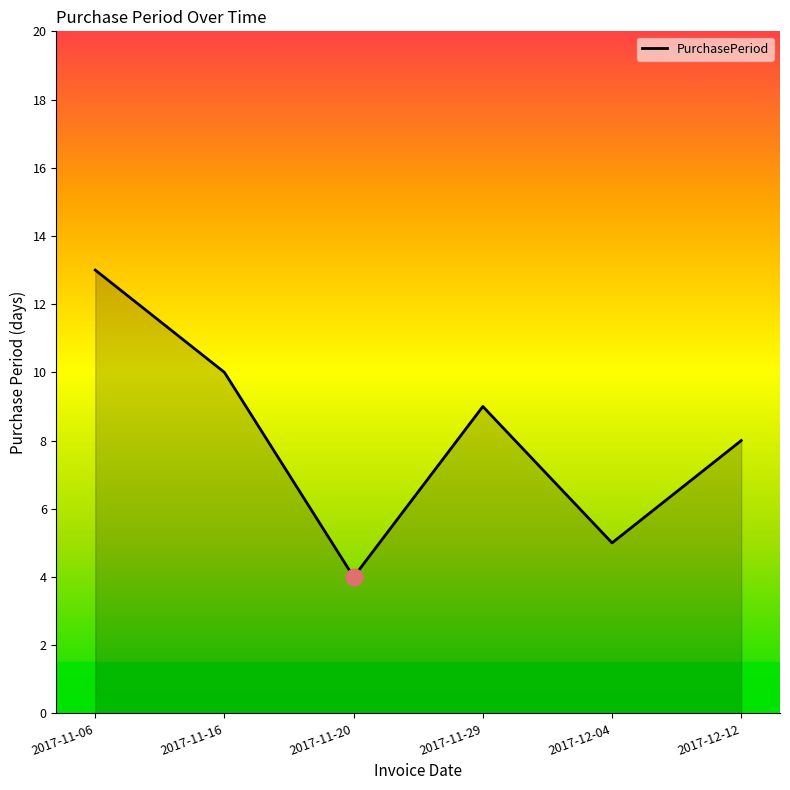

What is the average value?

8